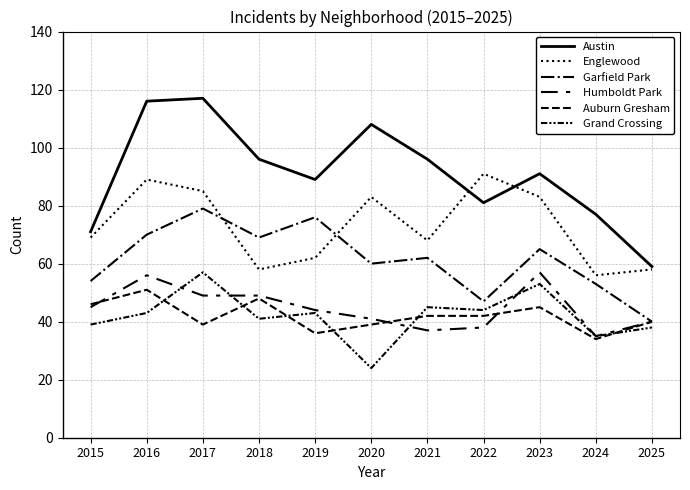

How many lines are shown in the chart?

6